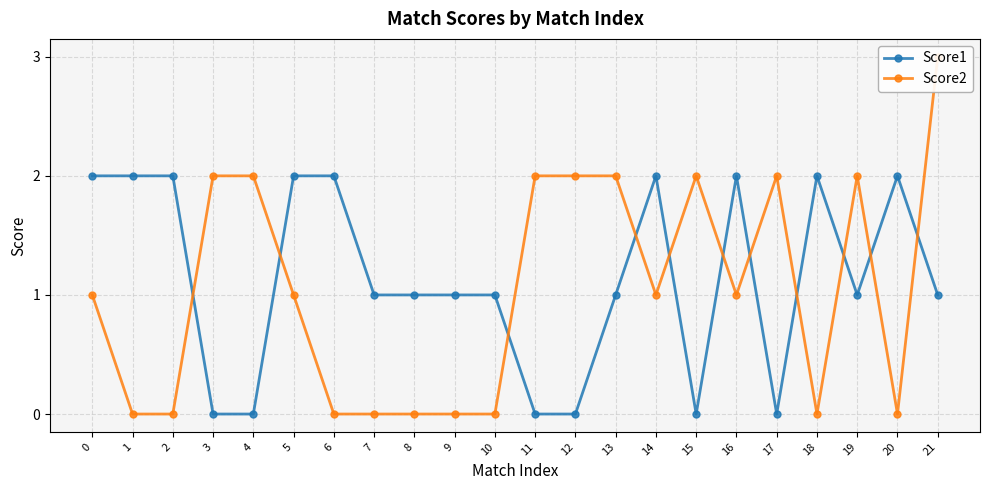

What is the difference between the maximum and minimum values in the Score1 series?

2